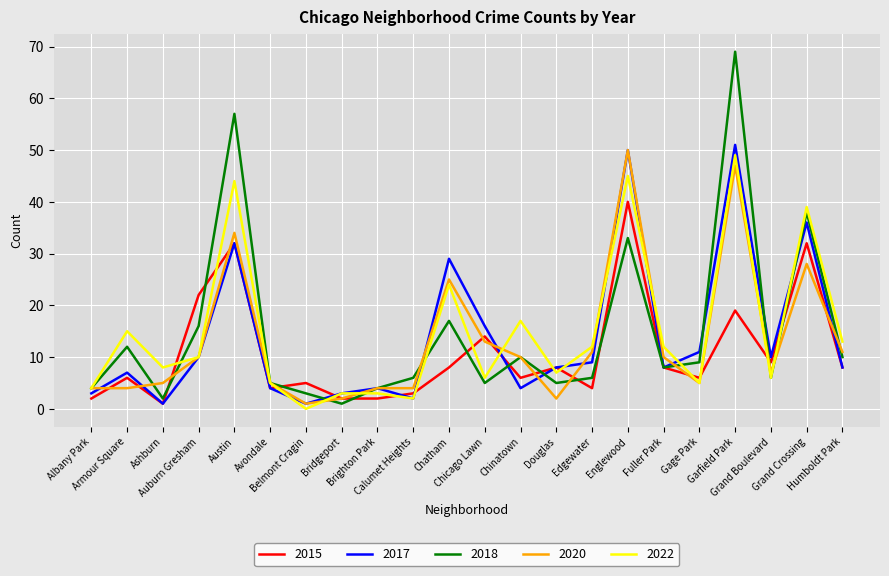

Reading left to right, list all the values displayed in this chart.

2015: 2	6	1	22	32	4	5	2	2	3	8	14	6	8	4	40	8	6	19	9	32	8
2017: 3	7	1	10	32	4	1	3	4	2	29	16	4	8	9	50	8	11	51	10	36	8
2018: 4	12	2	16	57	5	3	1	4	6	17	5	10	5	6	33	8	9	69	6	38	10
2020: 4	4	5	10	34	5	1	2	4	4	25	13	10	2	11	50	10	5	47	7	28	11
2022: 4	15	8	10	44	5	0	3	3	2	24	6	17	7	12	45	12	5	49	6	39	13